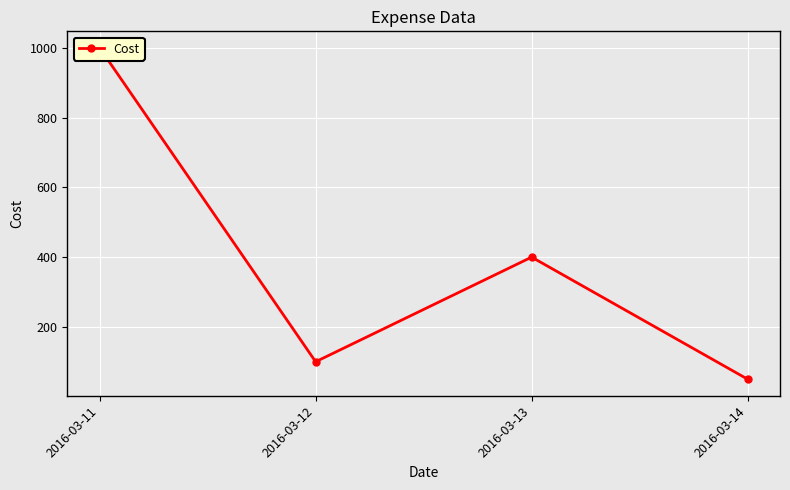

Reading left to right, list all the values displayed in this chart.

1000	100	400	50